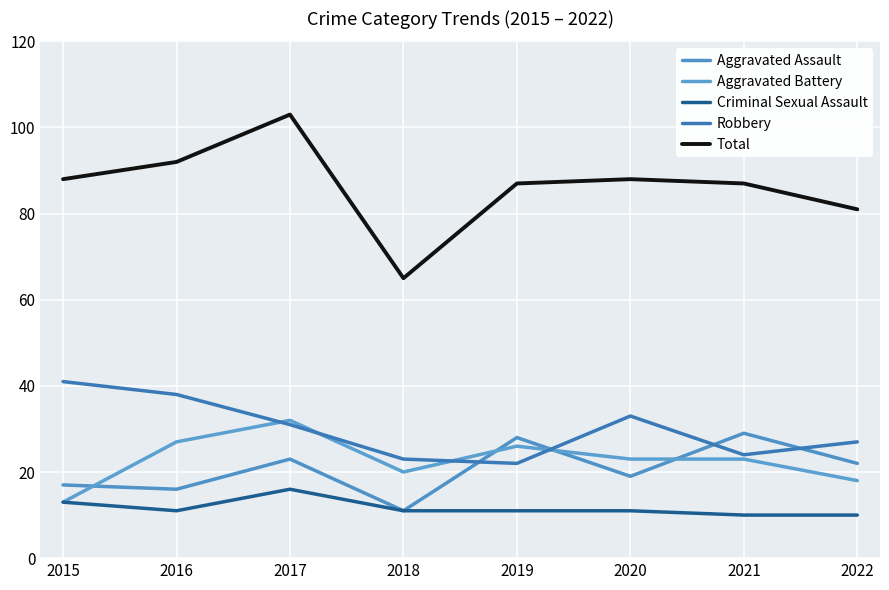

How many lines are shown in the chart?

5